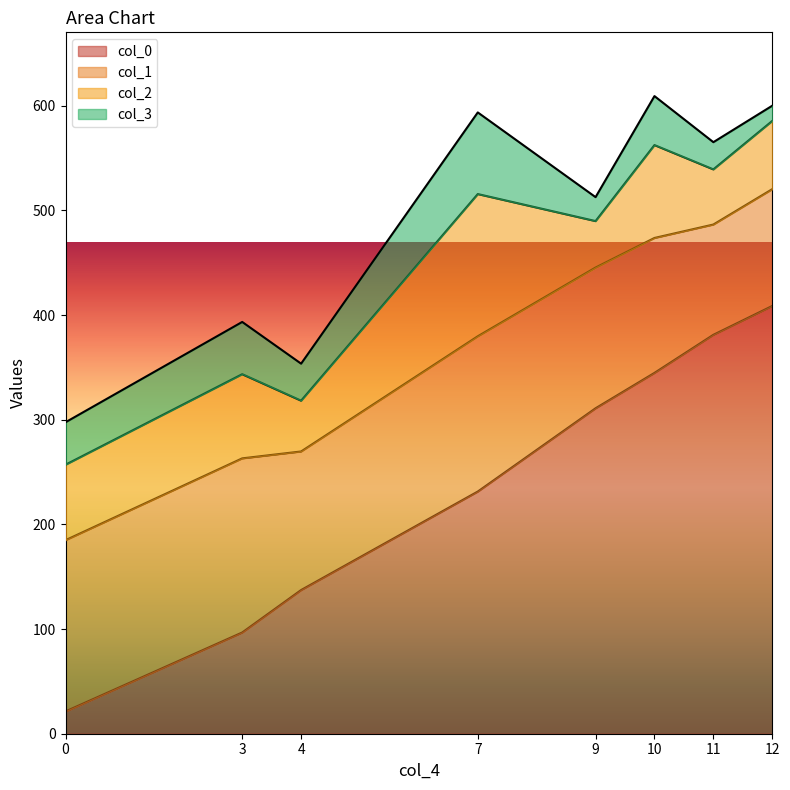

What is the sum of all col_1 values?

1091.3